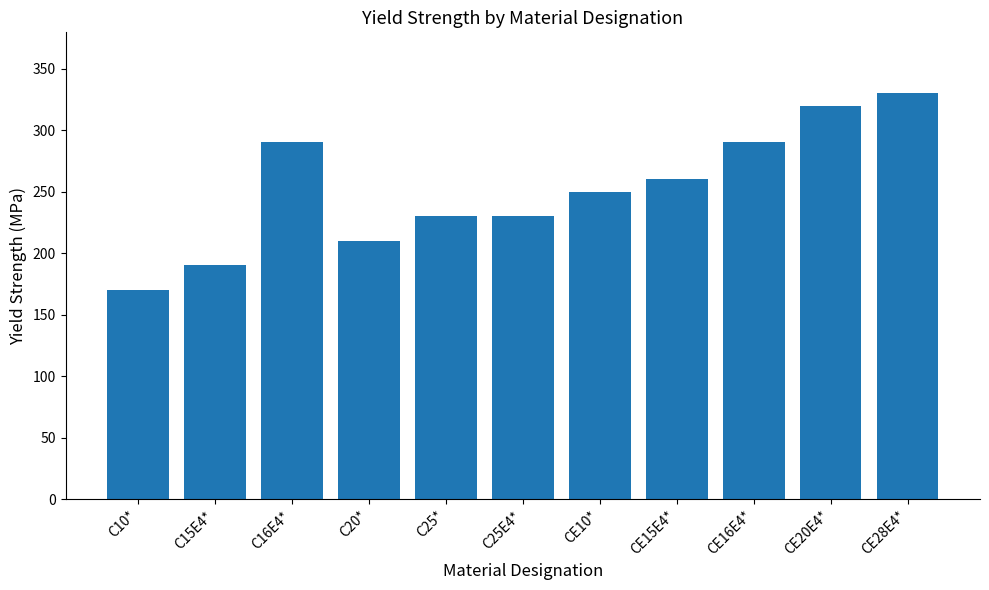

Count the values in the range 210 to 290.

7